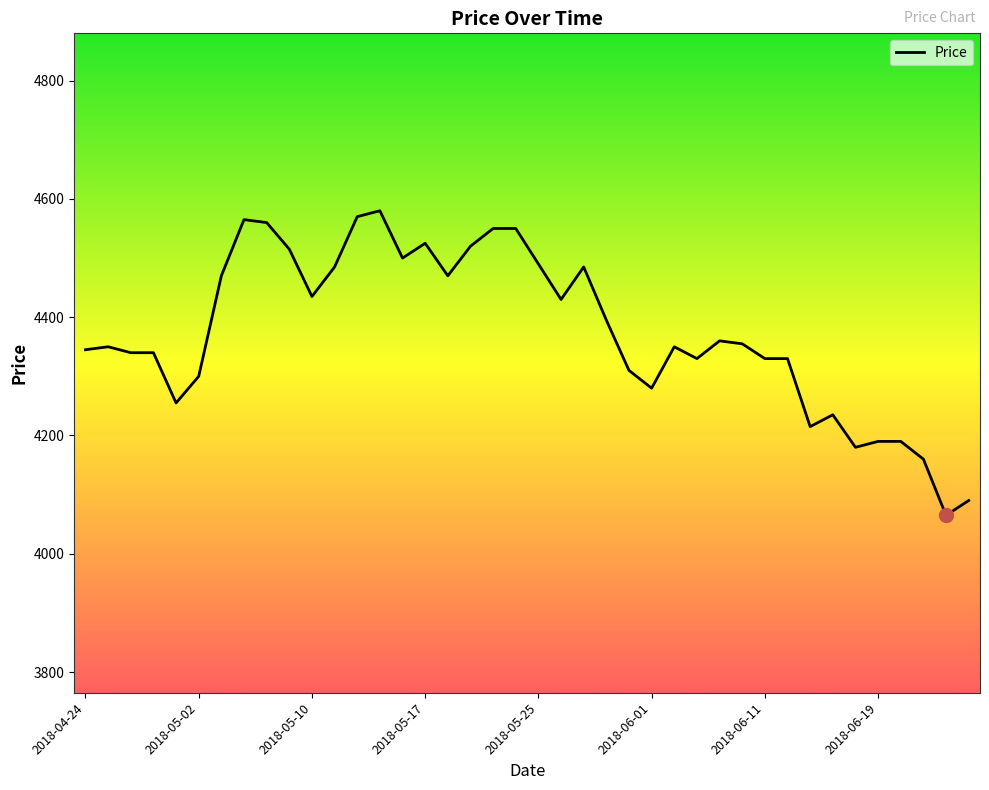

What is the maximum value shown in the chart?

4580